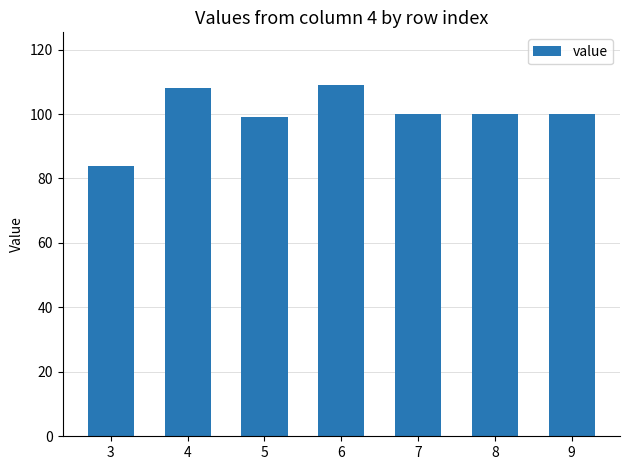

Does the chart contain any negative values?

No